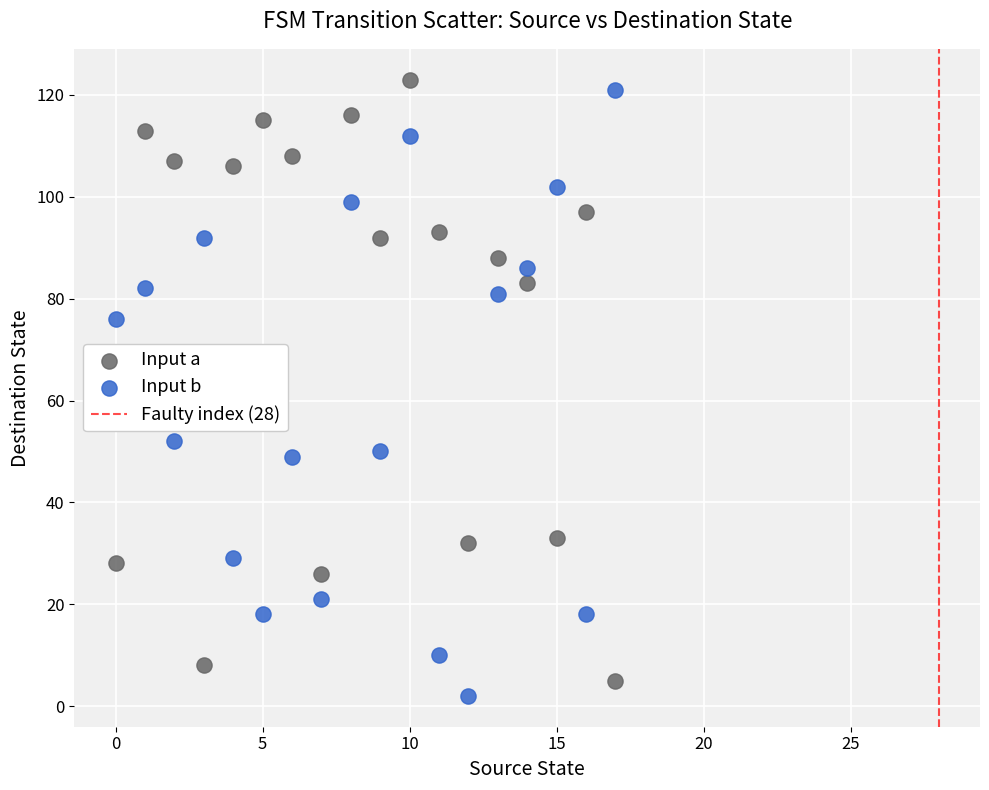

Across all series, what Y value is closest to 62?

52